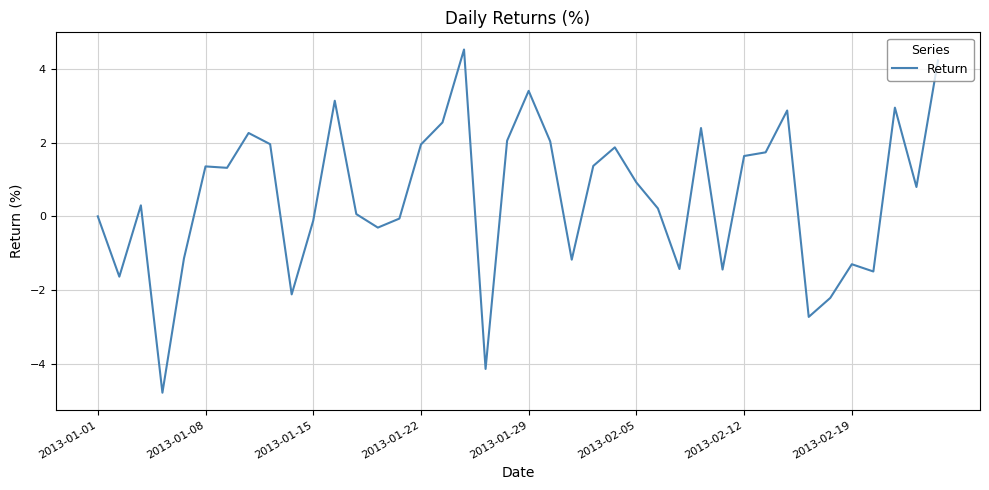

What is the minimum value shown in the chart?

-4.8